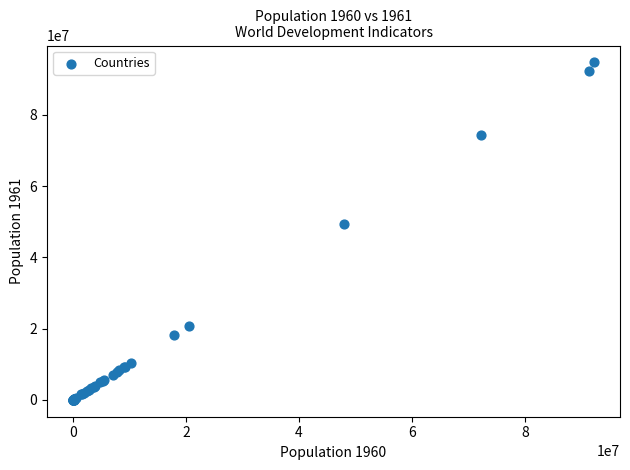

What Y value in the scatter plot is closest to 47369442?

49362843